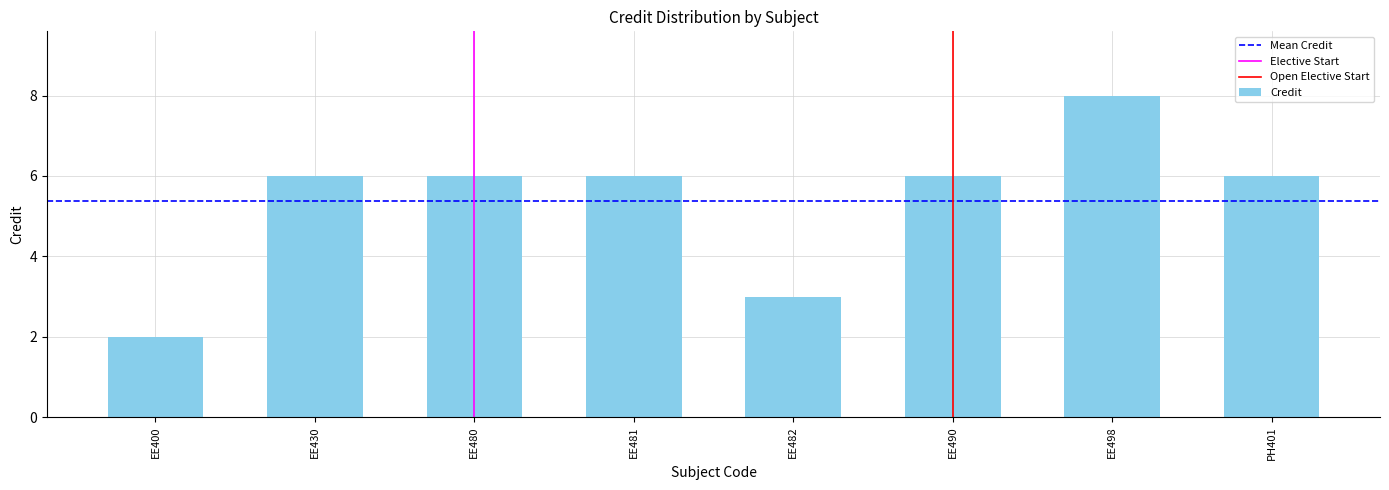

The value at EE430 is 6. True or false?

True